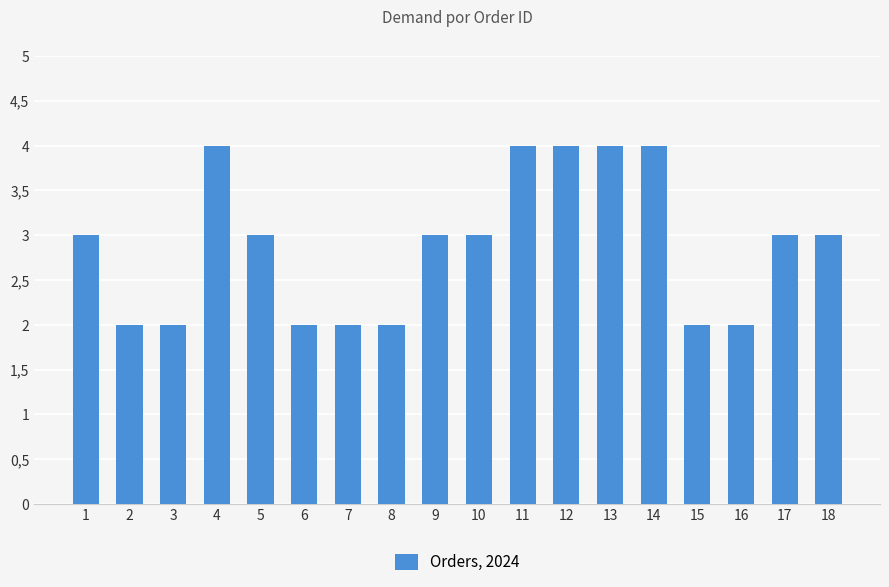

Rank the categories by value from lowest to highest.

2, 3, 6, 7, 8, 15, 16, 1, 5, 9, 10, 17, 18, 4, 11, 12, 13, 14